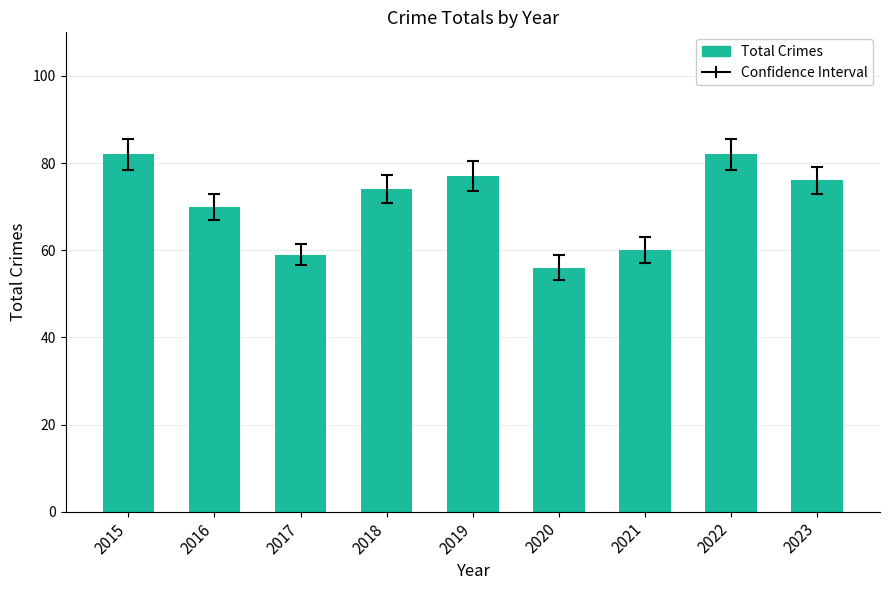

What is the value of the 2nd bar from the left?

70